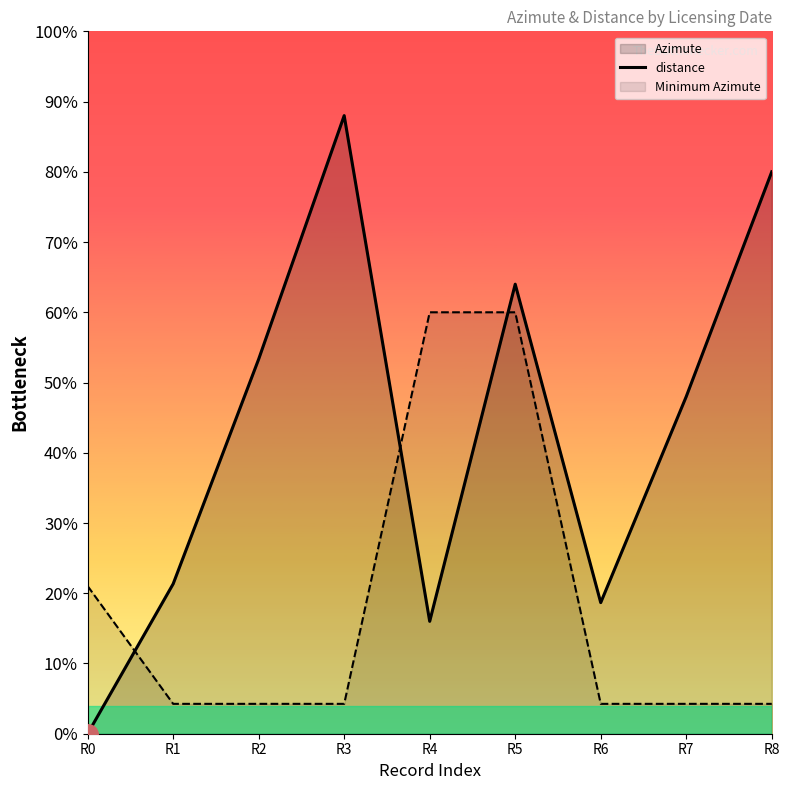

Which series has the largest range (max minus min)?

Azimute